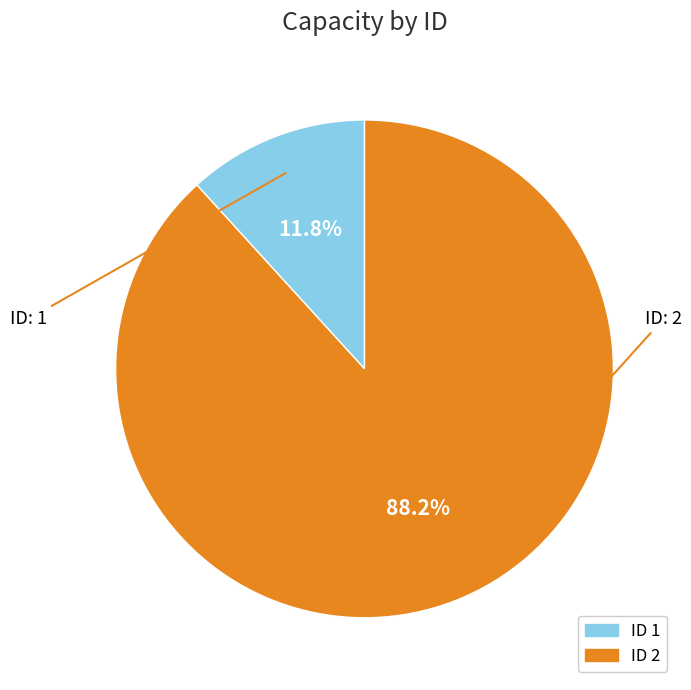

Is there any slice that represents more than half of the pie?

Yes